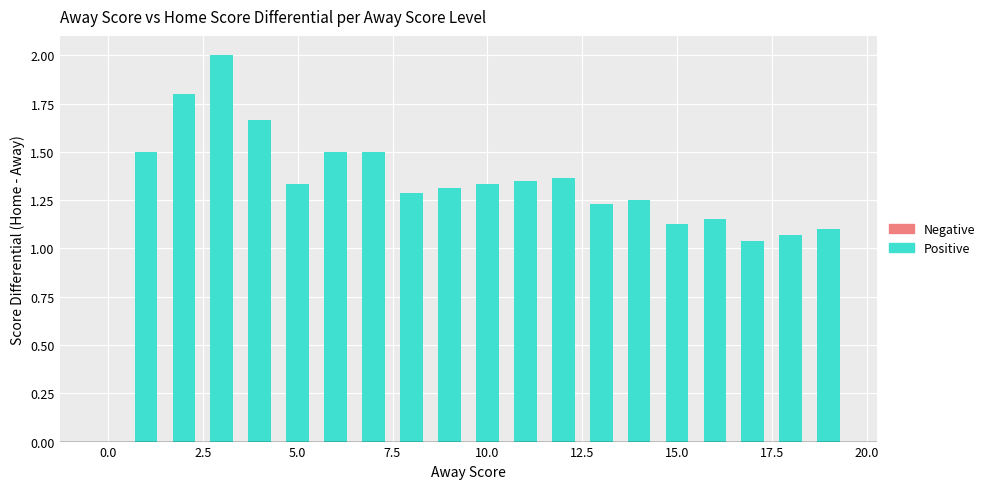

What is the sum of all values?

25.9